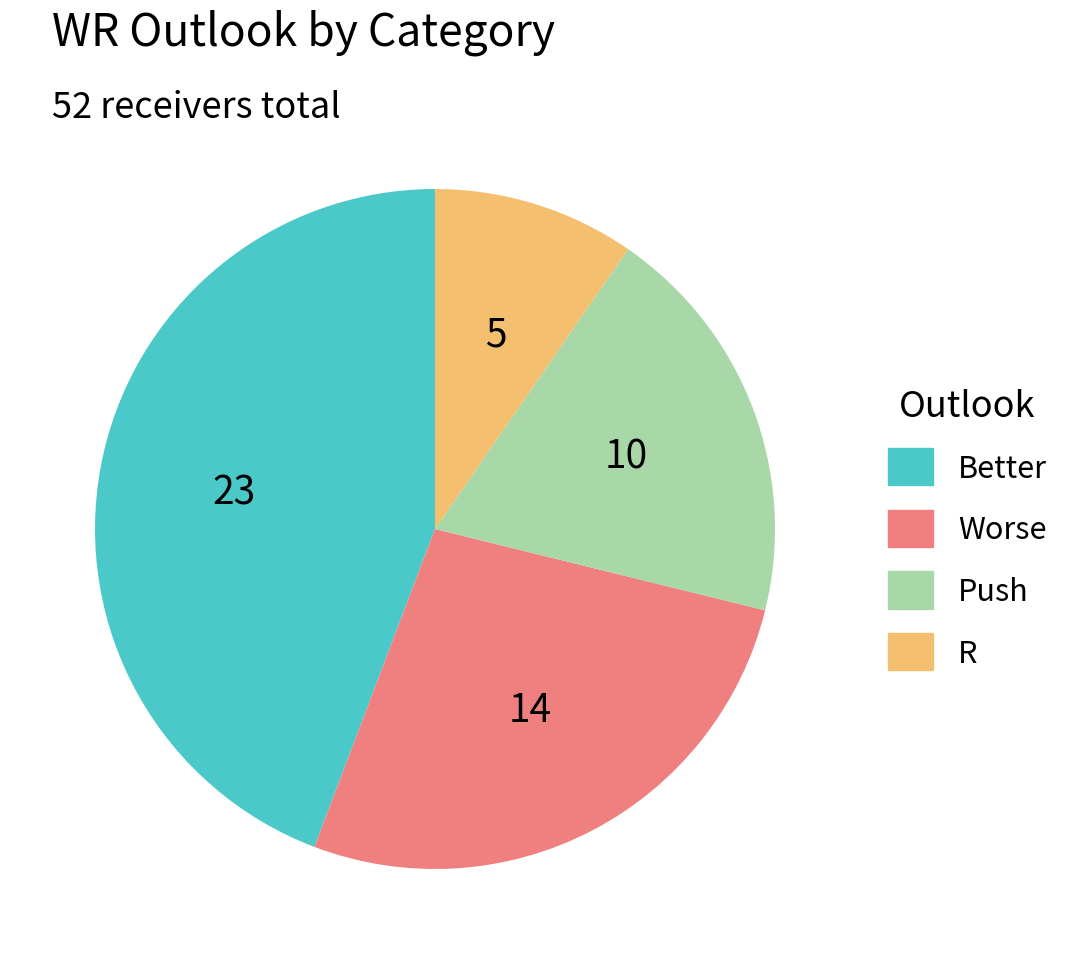

Combined, do Push and R account for over 50%?

No